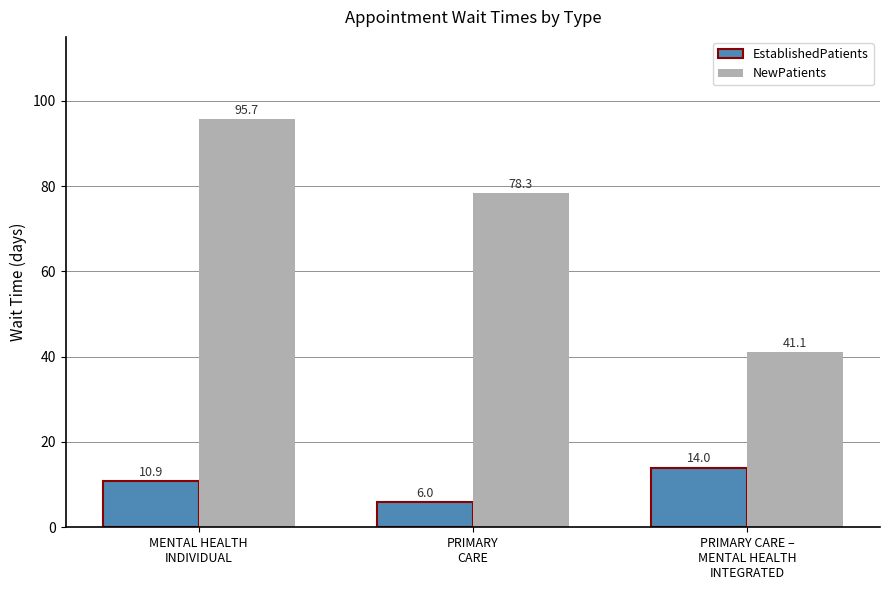

At how many categories does at least one series exceed 58?

2